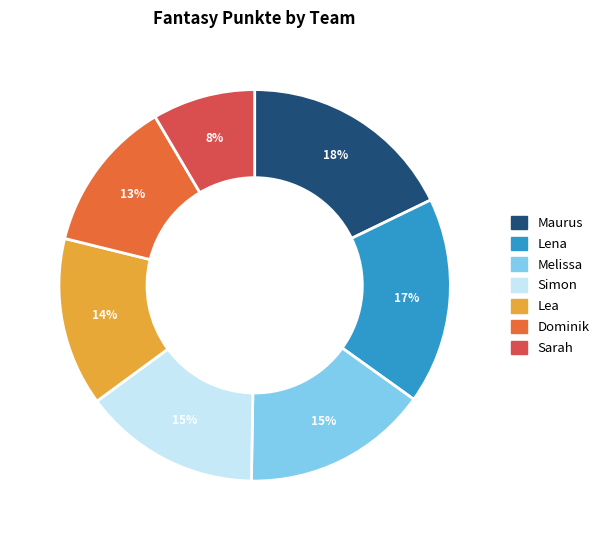

Count the number of slices in the pie.

7